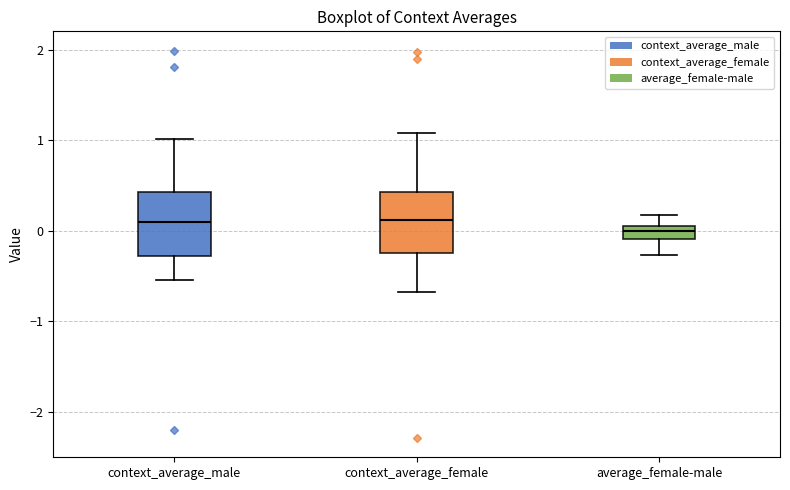

Where does the lower whisker of the box for context_average_male end on the y-axis? The values are not printed on the chart, so give them approximately, as read against the axis.

-0.5